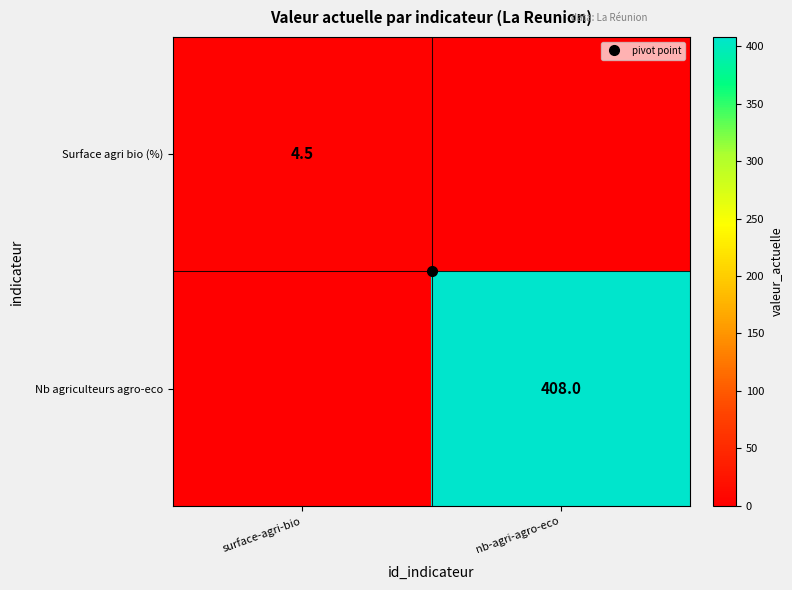

What is the difference between the highest and lowest values at nb-agri-agro-eco?

408.0